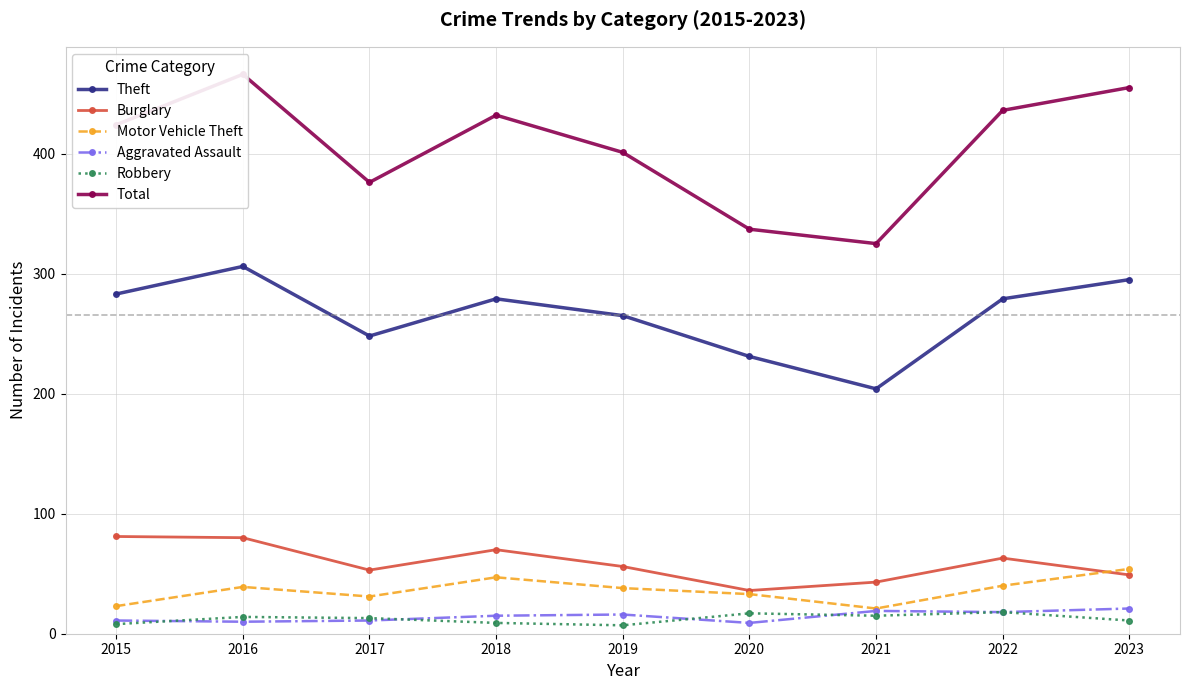

How many values in the Motor Vehicle Theft series are below 38?

4